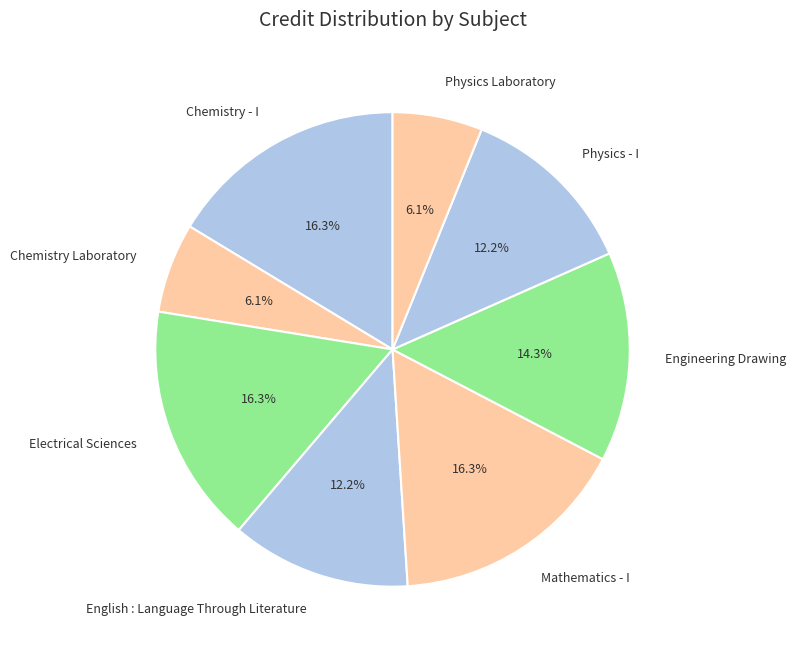

To the nearest percent, what is the difference between the largest and smallest slice percentages?

10%